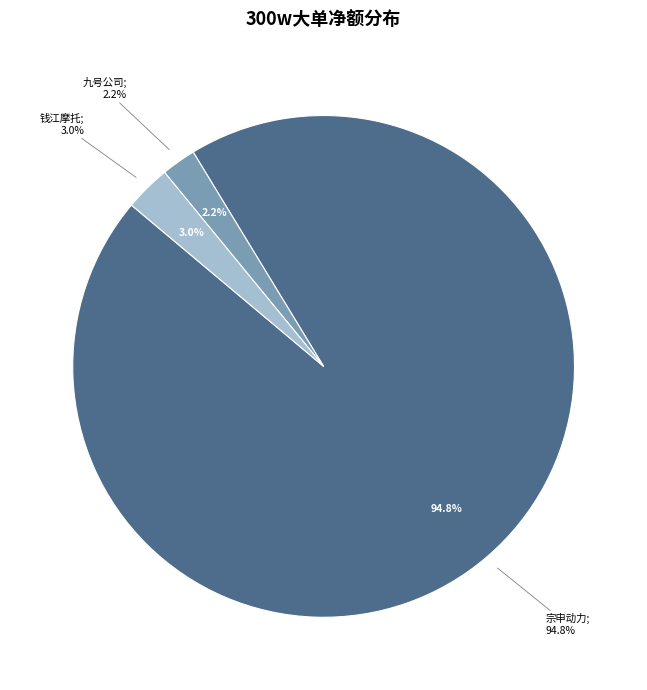

Is there a majority slice in this chart?

Yes